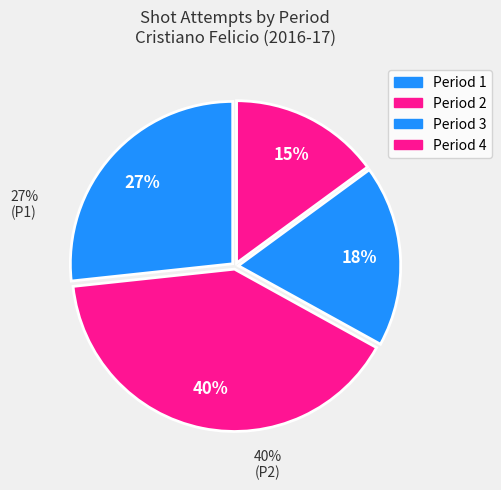

Is the sum of 2 and 1 greater than half?

Yes